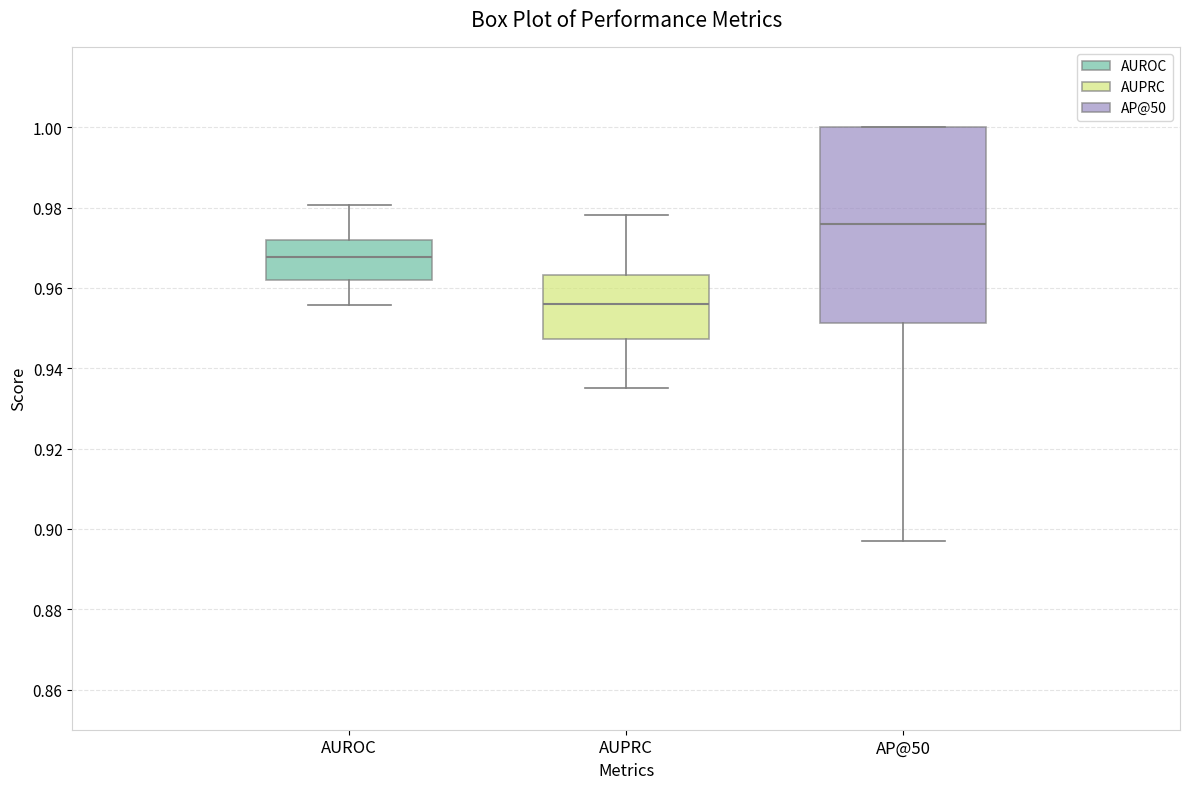

Which box has the lowest median line?

AUPRC